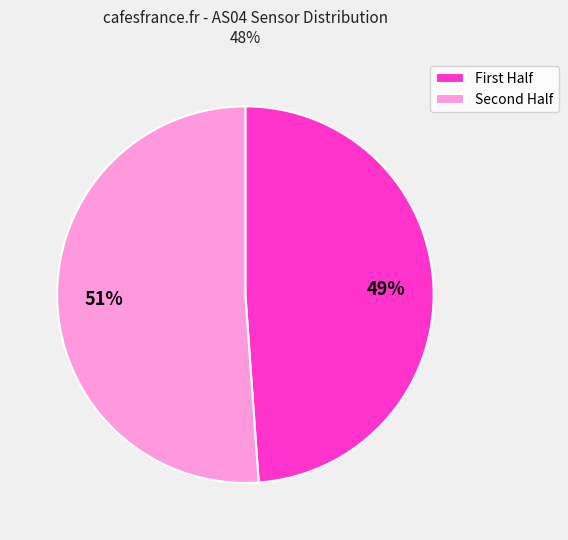

To the nearest percent, what is the average slice percentage?

50%